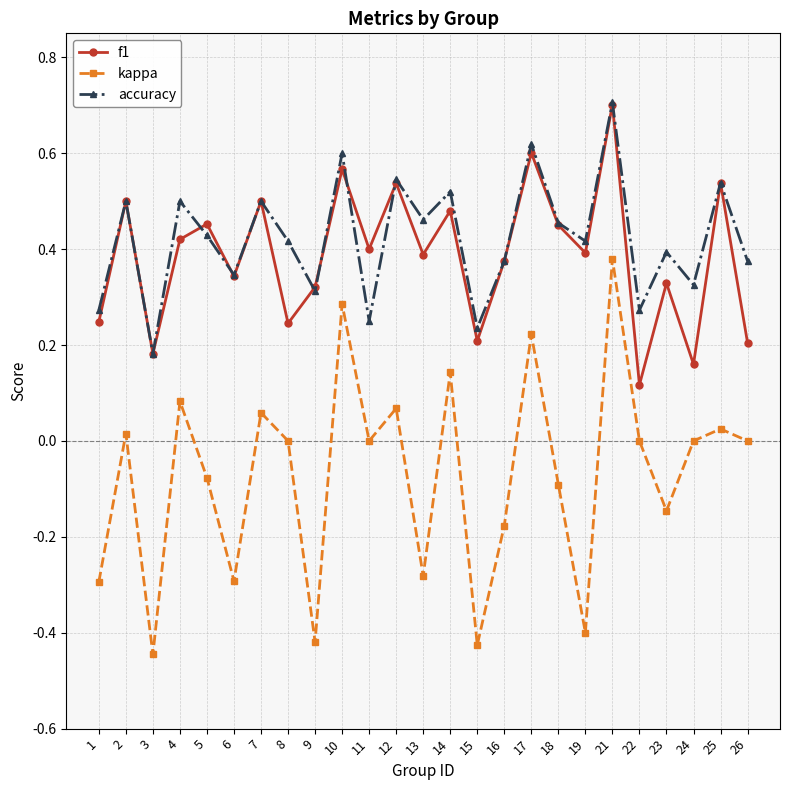

Which series has the widest spread of values?

kappa